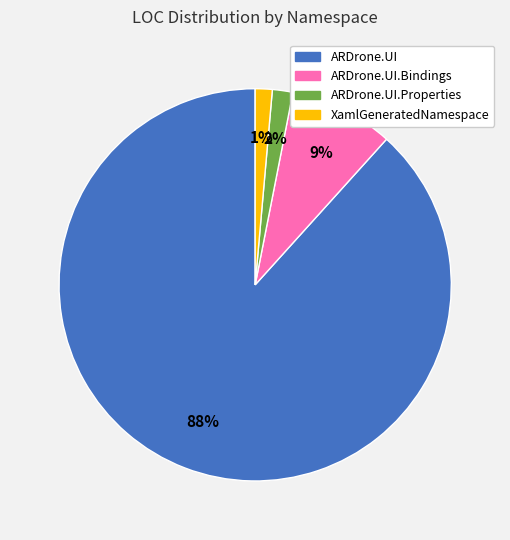

To the nearest percent, what is the average slice percentage?

25%